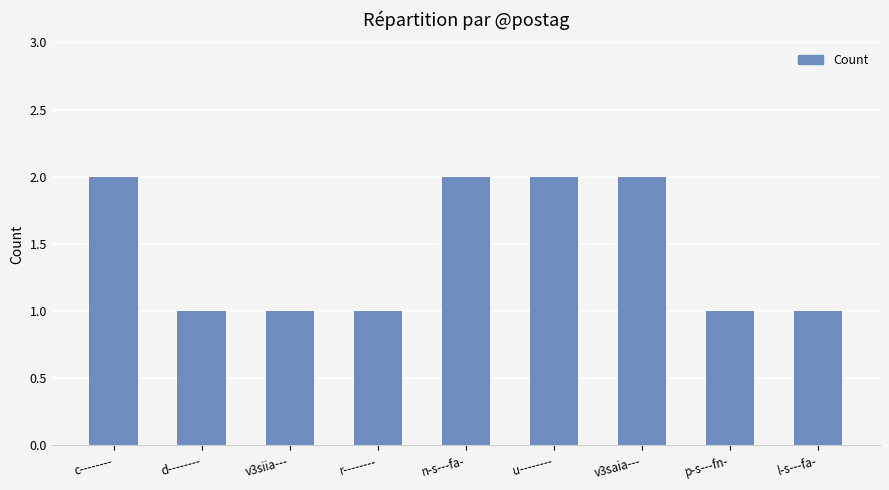

Does the chart contain any negative values?

No